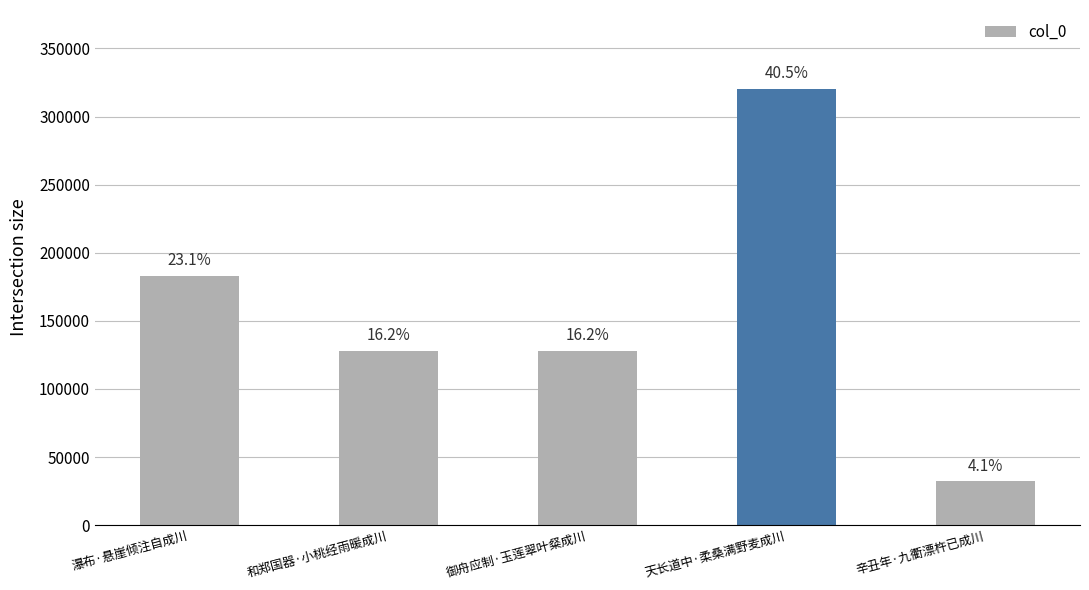

The chart shows a value of 128237 at 和郑国器·小桃经雨暖成川. True or false?

True